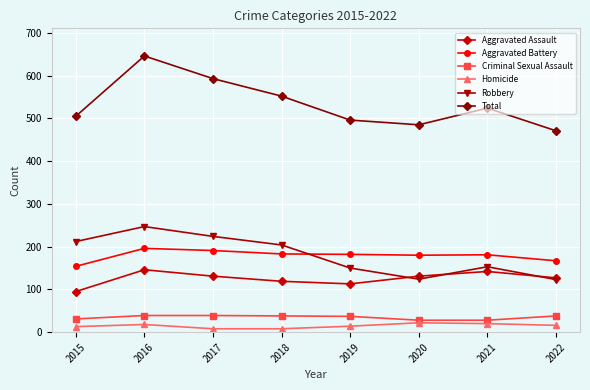

True or false: Total and Criminal Sexual Assault intersect in this chart.

False